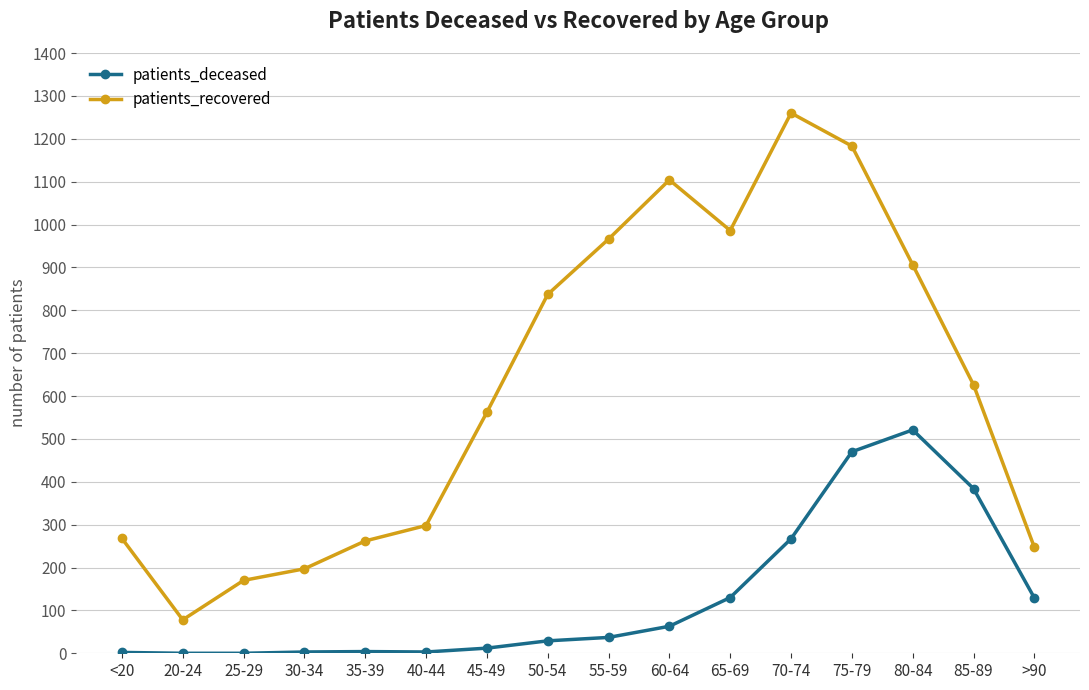

What is the label of the 7th point from the left?

45-49